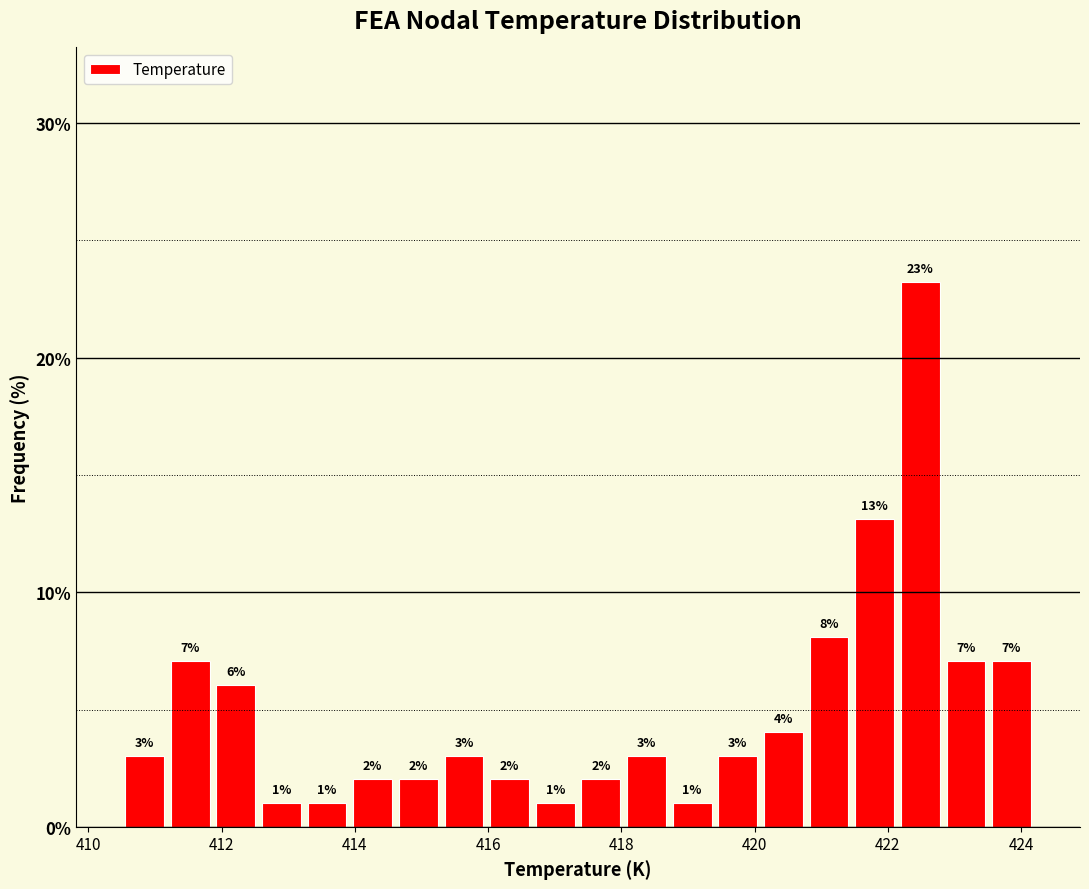

Around what value on the x-axis is the tallest bar? Give the approximate position of its centre, as read against the axis.

422.4